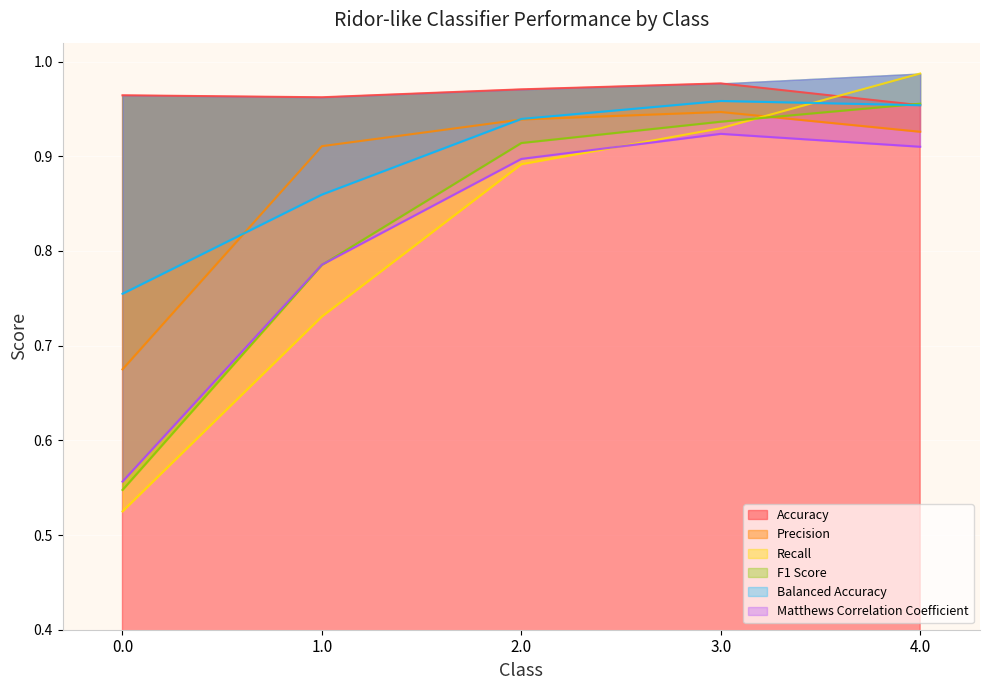

Between 0.0 and 2.0, which series saw the biggest shift?

Recall